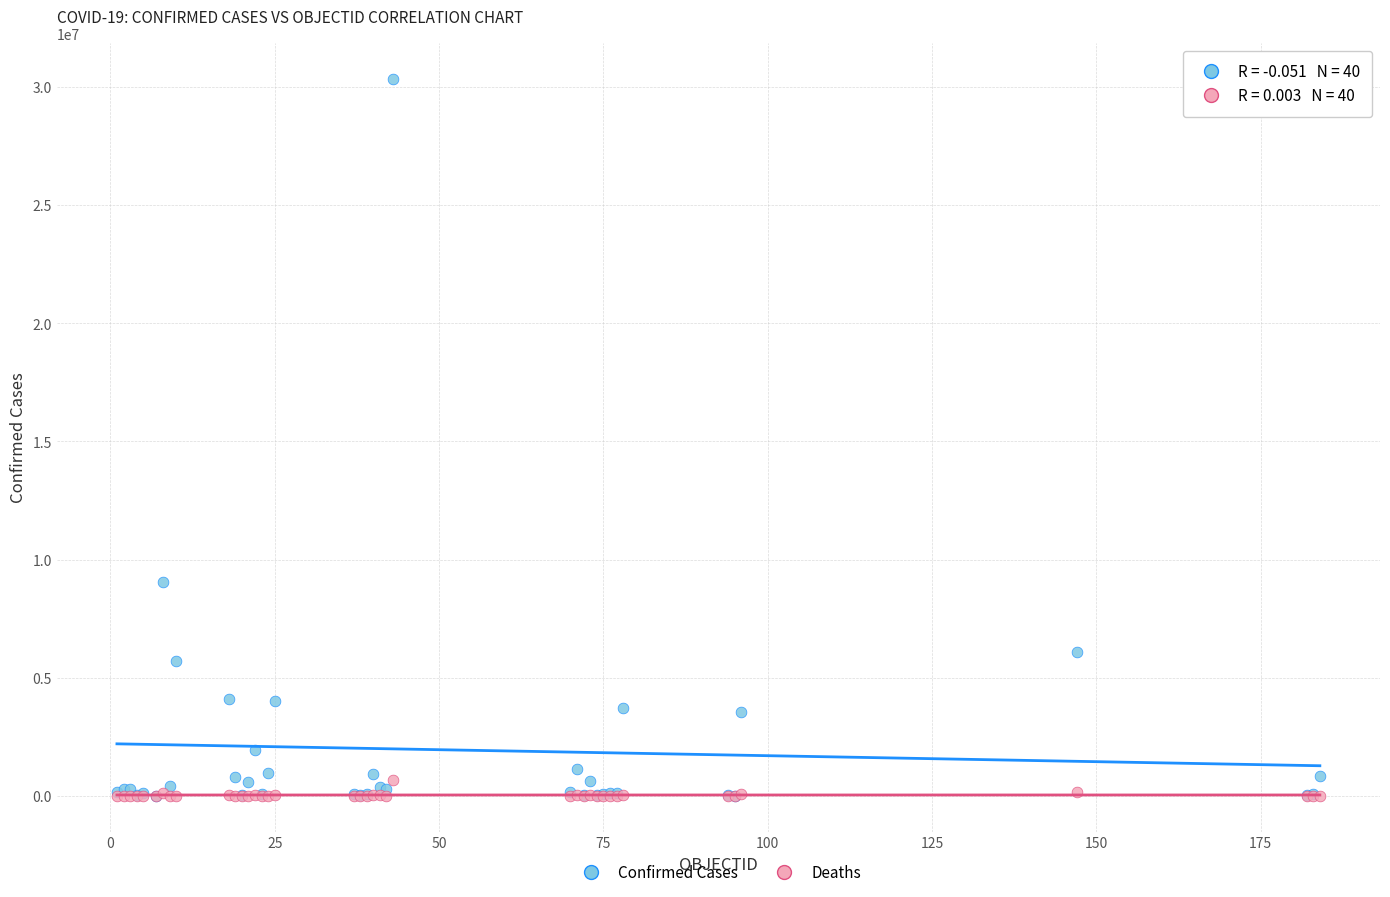

Which series contains the highest Y value?

Confirmed Cases